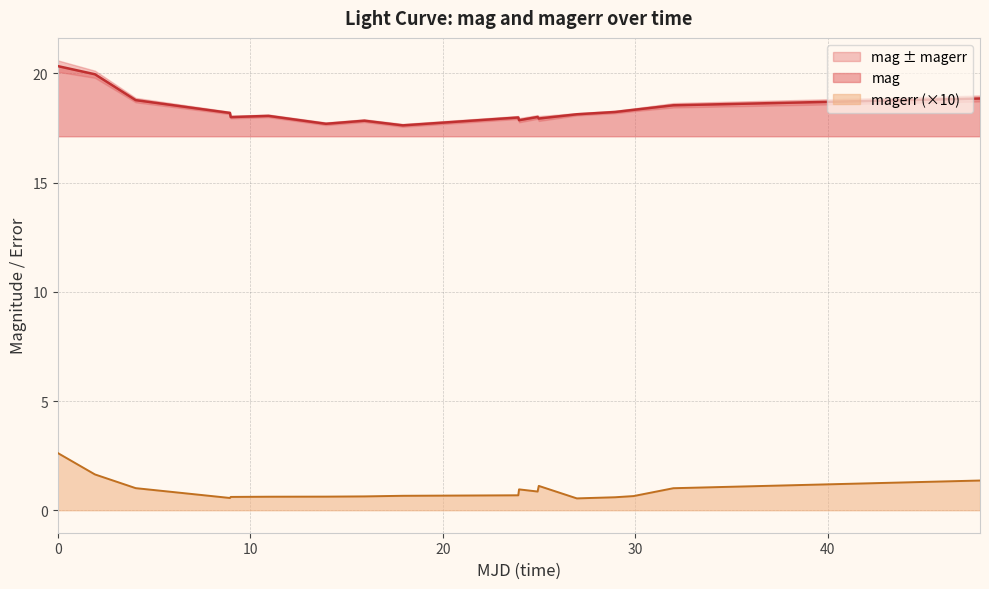

In mag, how many points are higher than both neighbors (excluding endpoints)?

4